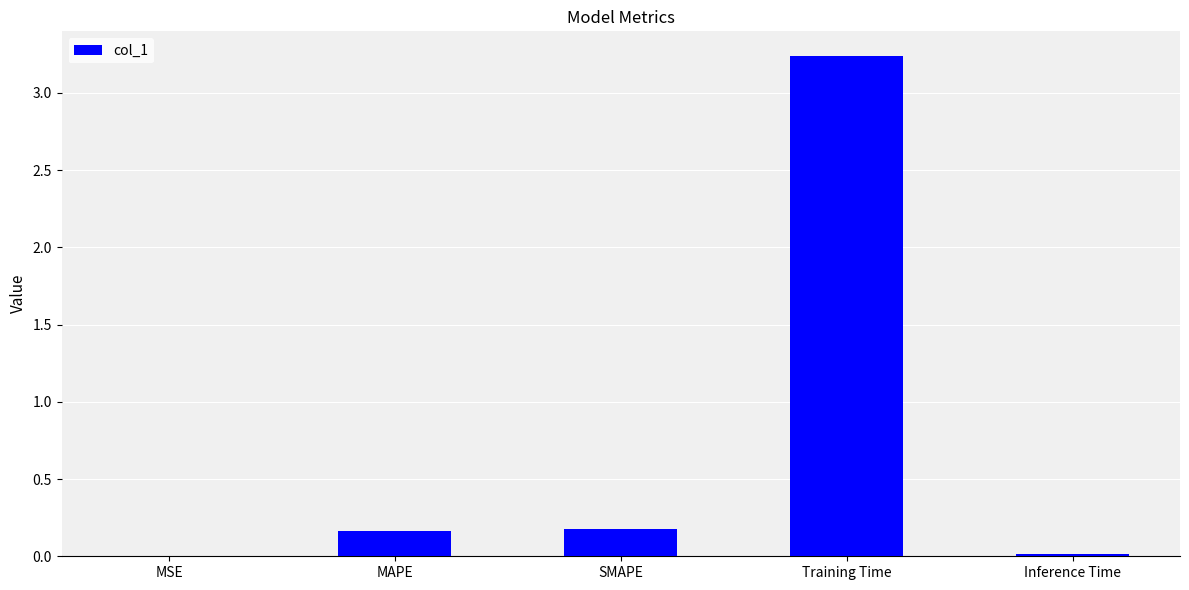

True or false: the data shows 2.1 at Training Time.

False